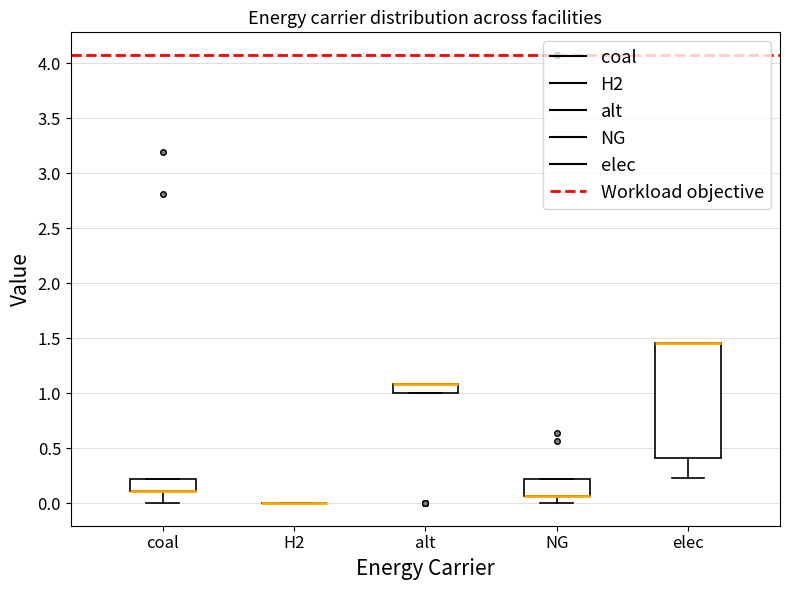

Reading left to right, transcribe this box plot: for each box, give where its median line is, the range the box spans, and where its two whiskers end, as read against the y-axis. The values are not printed on the chart, so give them approximately, as read against the axis.

coal: median 0.10 (drawn on the box's lower edge), box 0.10 to 0.20, whiskers 0.00 to 0.20
H2: box collapsed to a line at 0.00, whiskers 0.00 to 0.00
alt: median 1.10 (drawn on the box's upper edge), box 1.00 to 1.10, whiskers 1.00 to 1.10
NG: median 0.05 (drawn on the box's lower edge), box 0.05 to 0.20, whiskers 0.00 to 0.20
elec: median 1.45 (drawn on the box's upper edge), box 0.40 to 1.45, whiskers 0.25 to 1.45